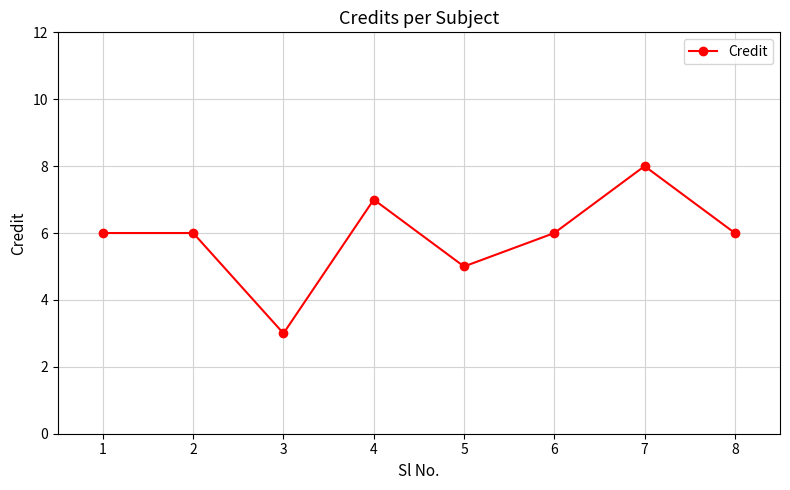

What is the difference between the maximum and minimum values?

5